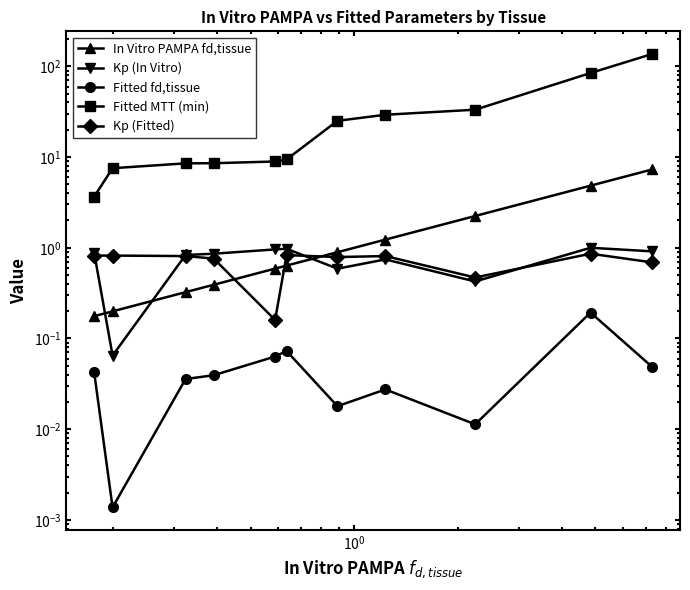

True or false: Fitted fd,tissue and Fitted MTT (min) intersect in this chart.

False